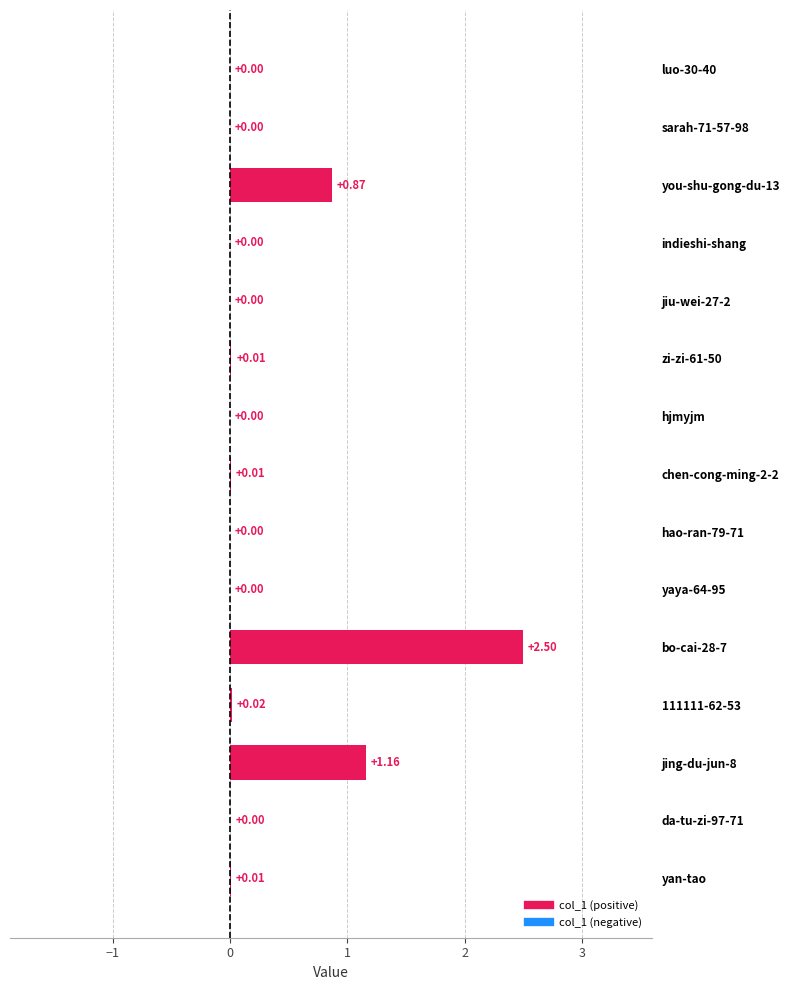

Between jiu-wei-27-2 and yan-tao, which is larger?

yan-tao